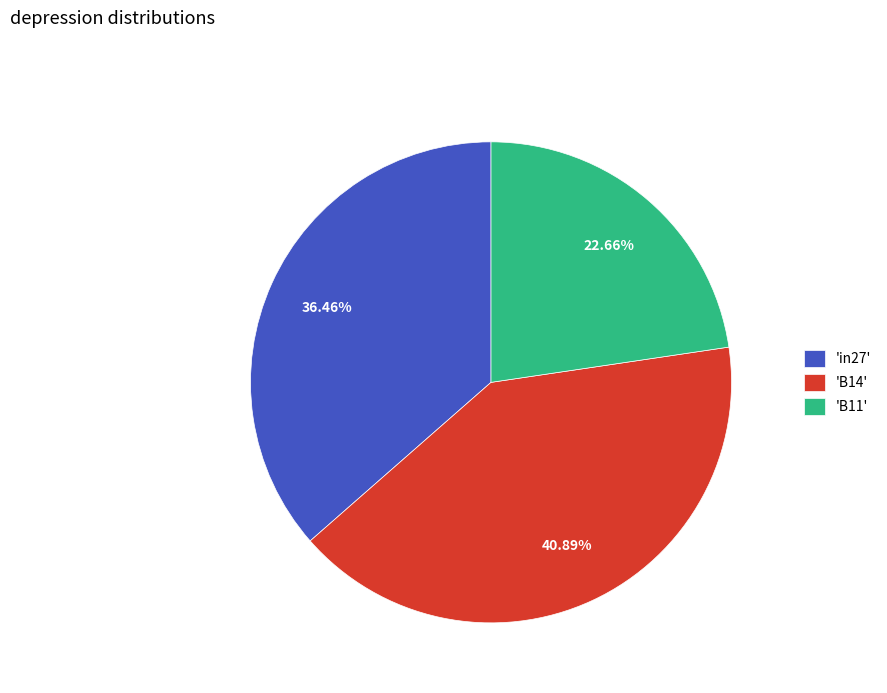

Which category has the biggest portion of the pie?

'B14'